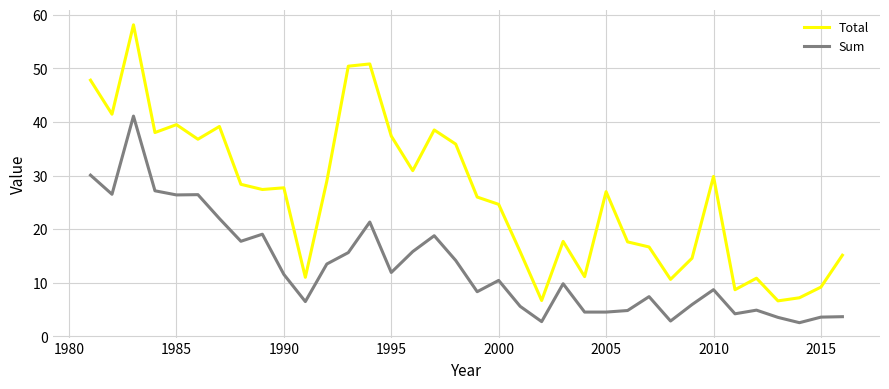

Which series has the widest spread of values?

Total